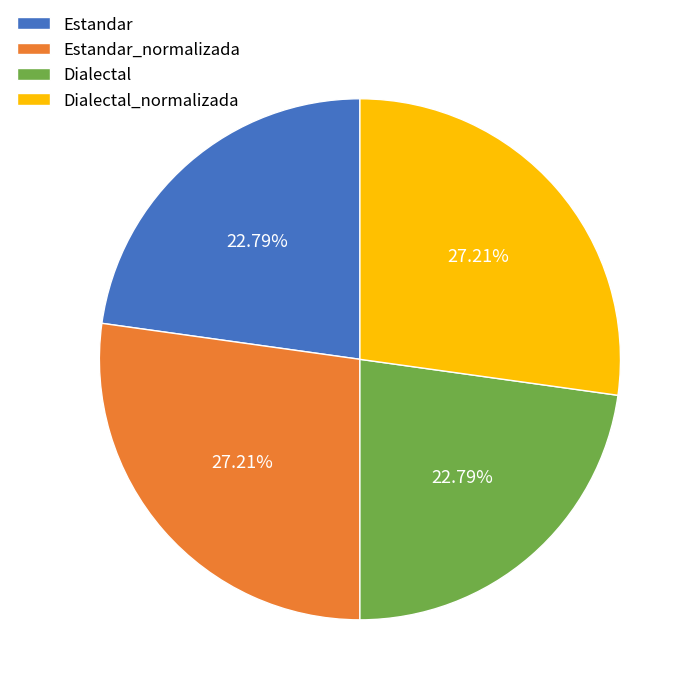

Between Estandar_normalizada and Dialectal, which is larger?

Estandar_normalizada